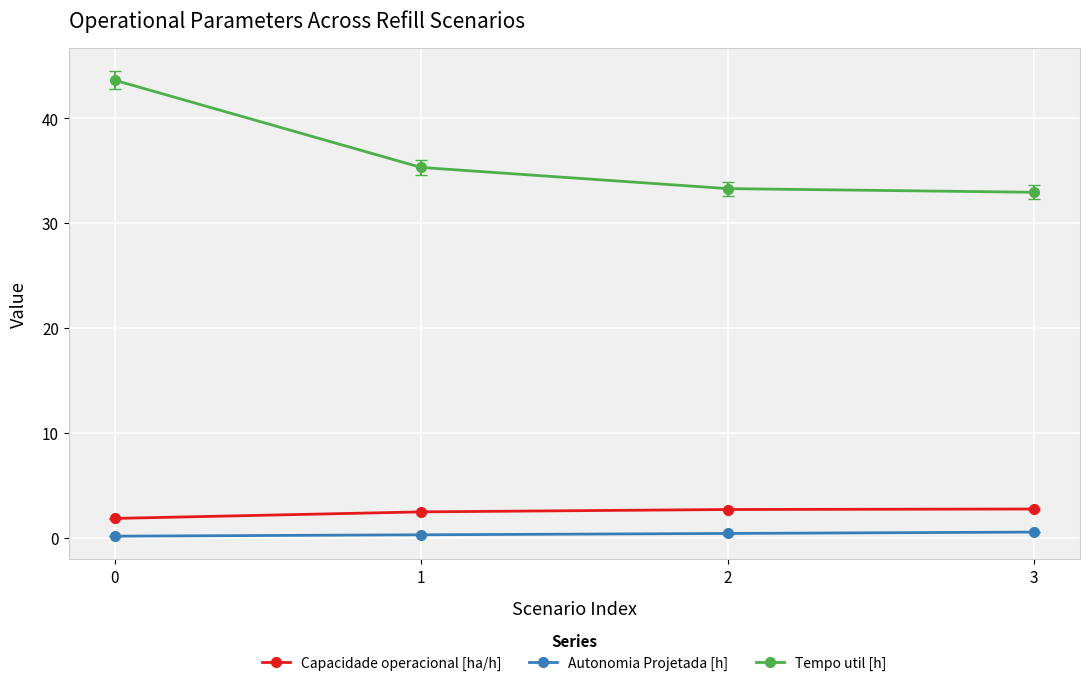

What is the value of the Autonomia Projetada [h] point at the 4th from the left?

0.5